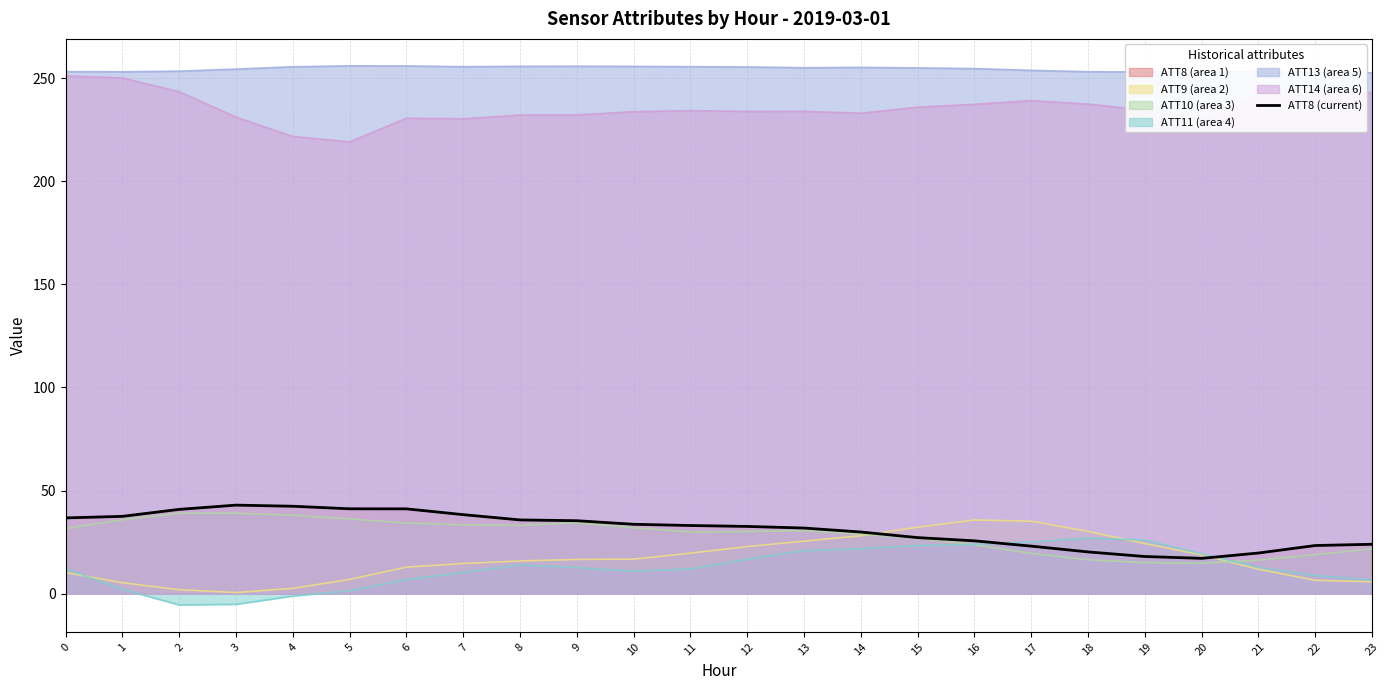

How many interior local valleys (lower than both neighbors) does the data have?

1